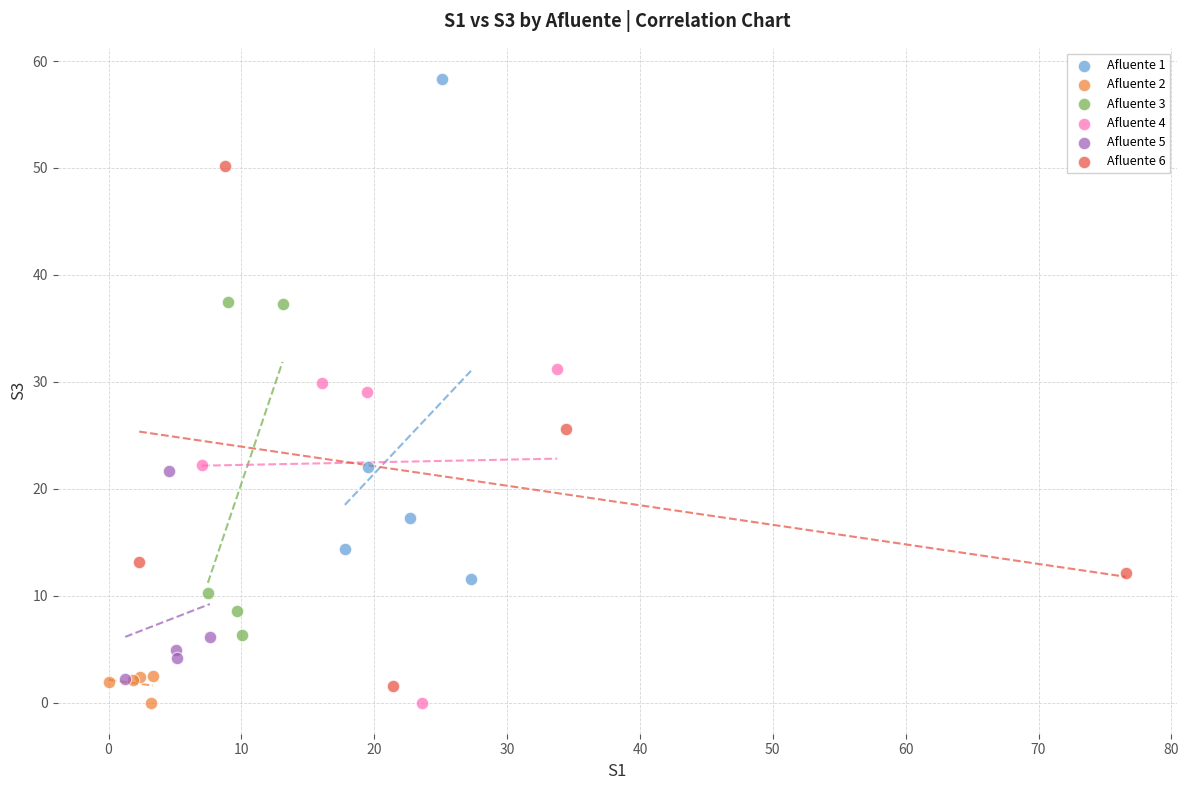

Which series contains the highest Y value?

Afluente 1